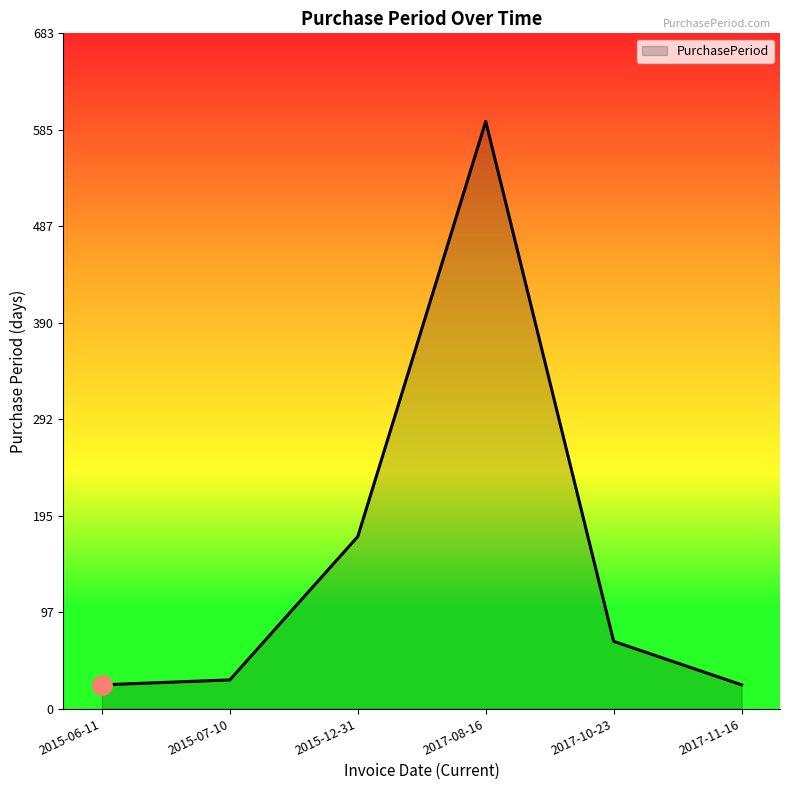

What is the greatest value displayed?

594